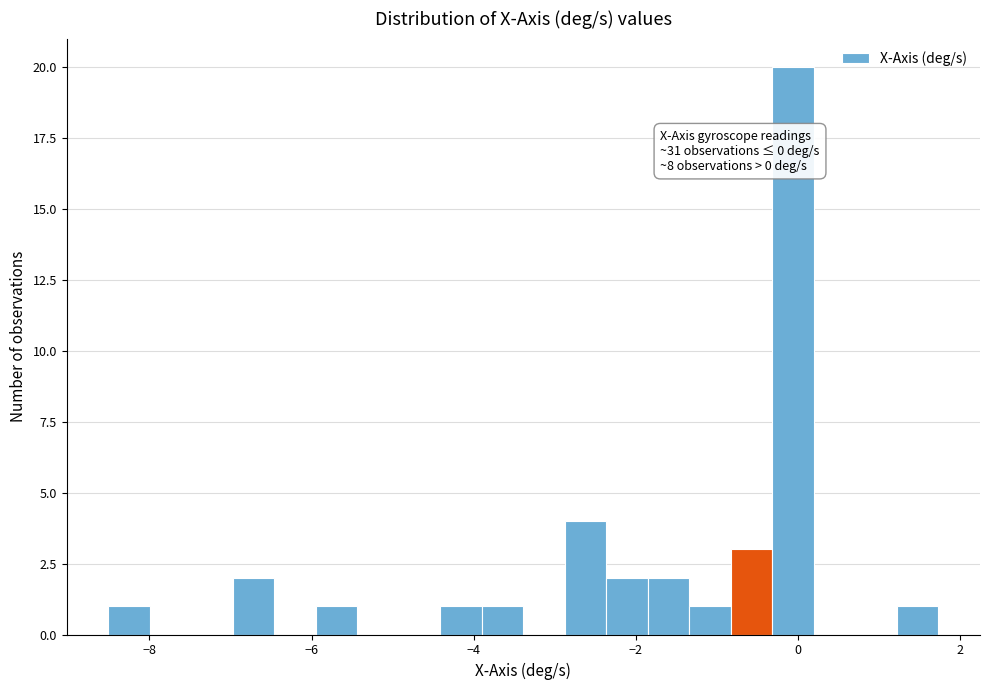

Around what value on the x-axis is the tallest bar? Give the approximate position of its centre, as read against the axis.

0.0